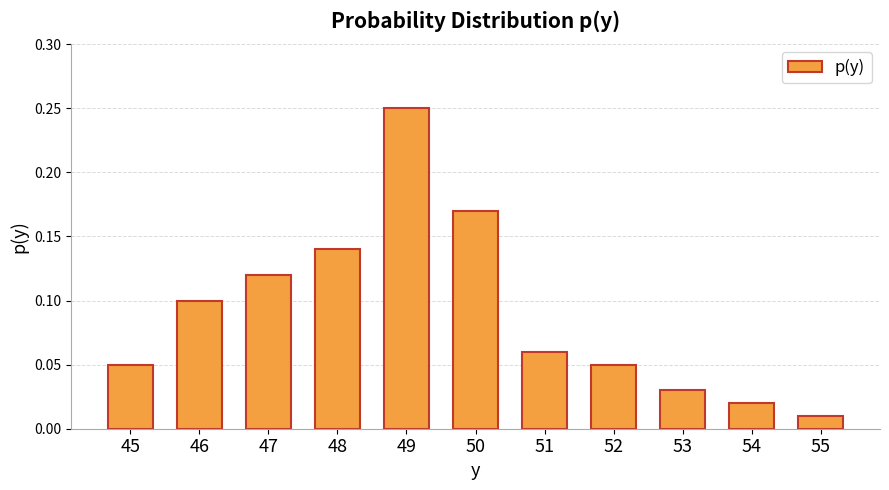

Between 48 and 47, which is larger?

48